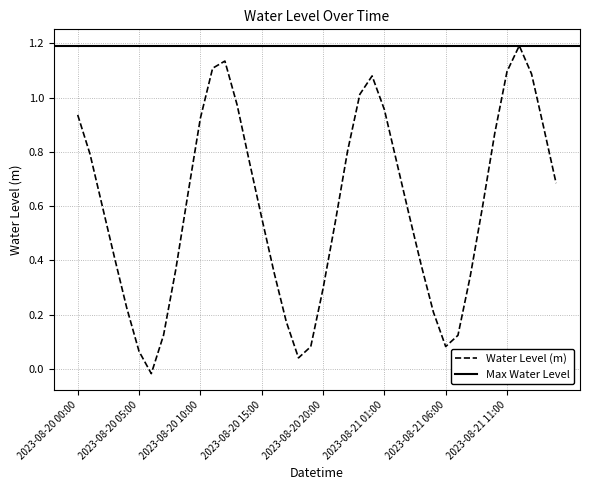

Rank the categories by value from highest to lowest.

2023-08-21 12:00, 2023-08-20 12:00, 2023-08-20 11:00, 2023-08-21 11:00, 2023-08-21 13:00, 2023-08-21 00:00, 2023-08-20 23:00, 2023-08-20 13:00, 2023-08-21 01:00, 2023-08-20 00:00, 2023-08-20 10:00, 2023-08-21 14:00, 2023-08-21 10:00, 2023-08-20 22:00, 2023-08-20 01:00, 2023-08-21 02:00, 2023-08-20 14:00, 2023-08-21 15:00, 2023-08-20 09:00, 2023-08-20 02:00, 2023-08-21 09:00, 2023-08-21 03:00, 2023-08-20 15:00, 2023-08-20 21:00, 2023-08-20 03:00, 2023-08-21 04:00, 2023-08-20 08:00, 2023-08-20 16:00, 2023-08-21 08:00, 2023-08-20 20:00, 2023-08-20 04:00, 2023-08-21 05:00, 2023-08-20 17:00, 2023-08-20 07:00, 2023-08-21 07:00, 2023-08-21 06:00, 2023-08-20 19:00, 2023-08-20 05:00, 2023-08-20 18:00, 2023-08-20 06:00